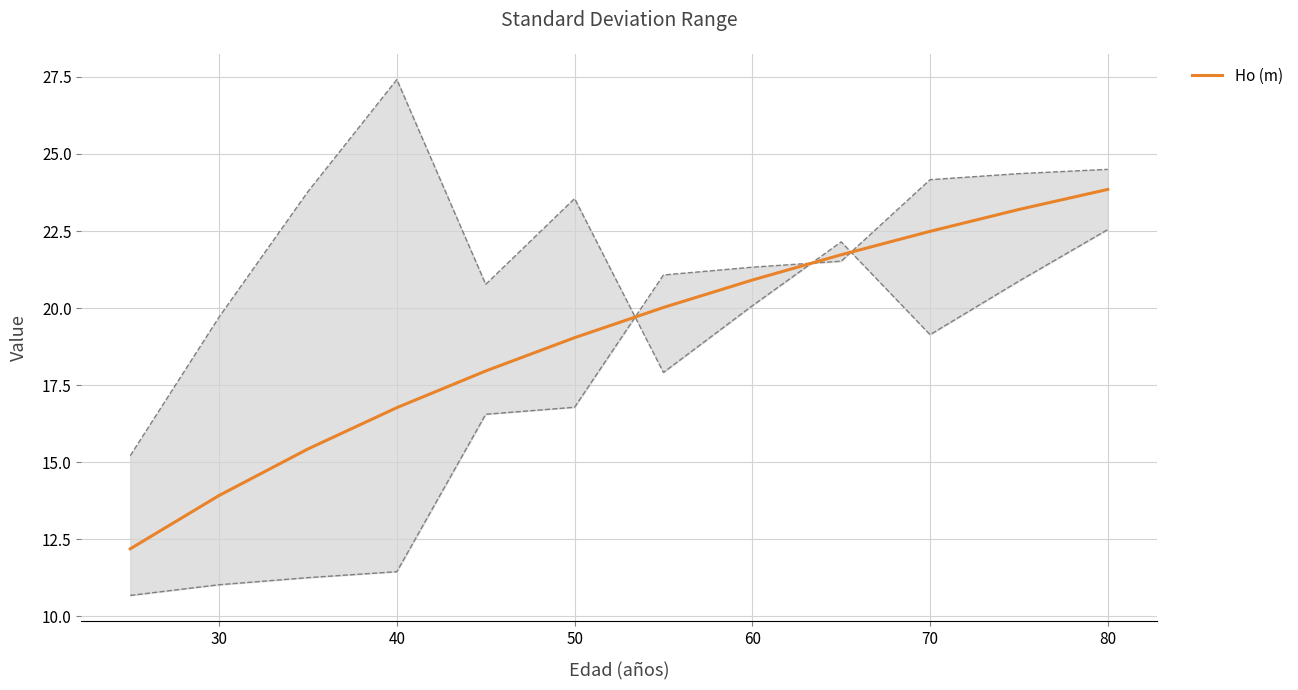

What is the average value?

19.0